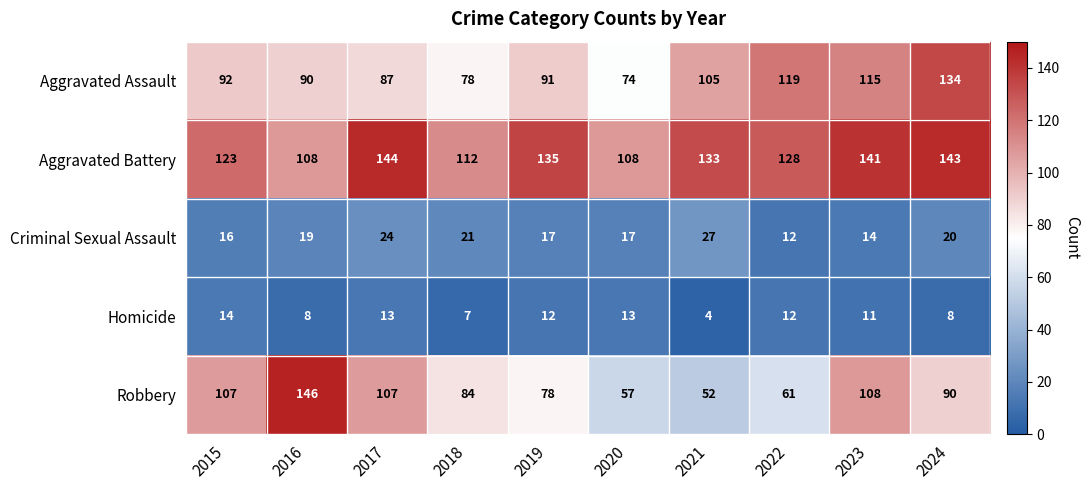

What is the approximate value of Aggravated Assault at 2018, to the nearest 10?

80